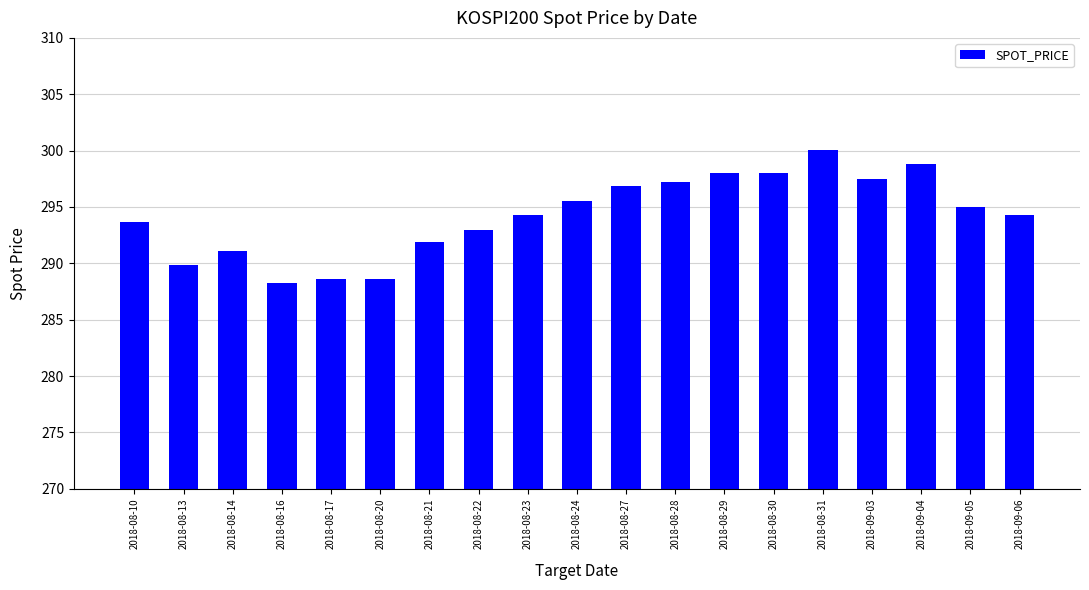

Reading right to left, what are all the values shown in this chart?

2018-09-06=294.3	2018-09-05=295.0	2018-09-04=298.8	2018-09-03=297.5	2018-08-31=300.1	2018-08-30=298.1	2018-08-29=298.1	2018-08-28=297.2	2018-08-27=296.8	2018-08-24=295.5	2018-08-23=294.3	2018-08-22=293.0	2018-08-21=291.9	2018-08-20=288.6	2018-08-17=288.6	2018-08-16=288.2	2018-08-14=291.1	2018-08-13=289.9	2018-08-10=293.6